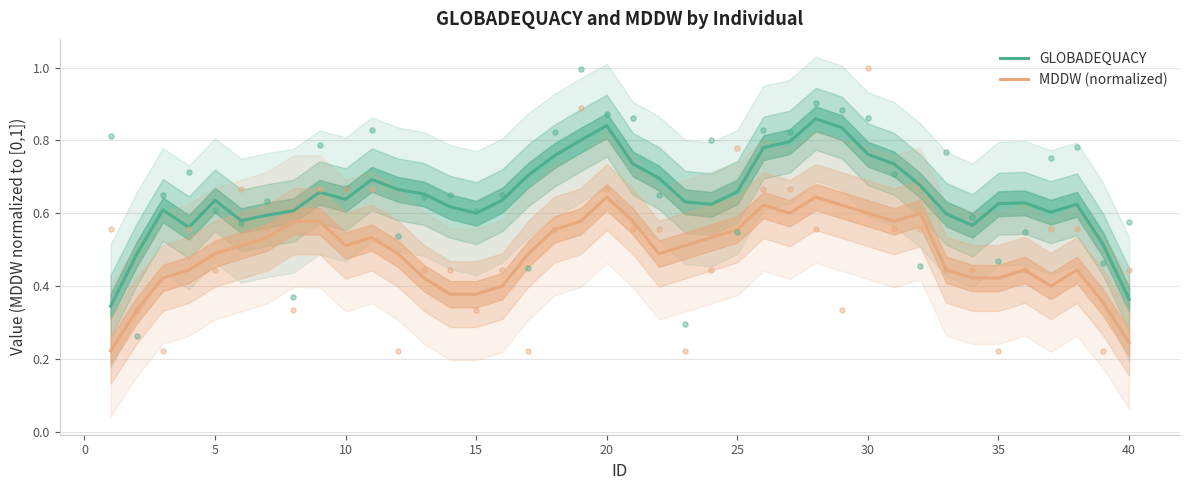

The value of GLOBADEQUACY at 5 is 1.0. True or false?

False